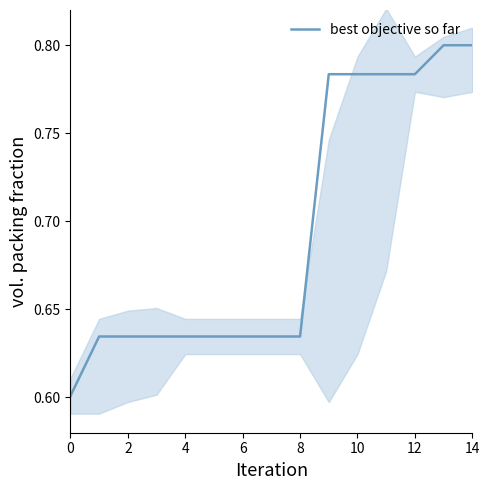

Which label corresponds to the largest value in the chart?

13